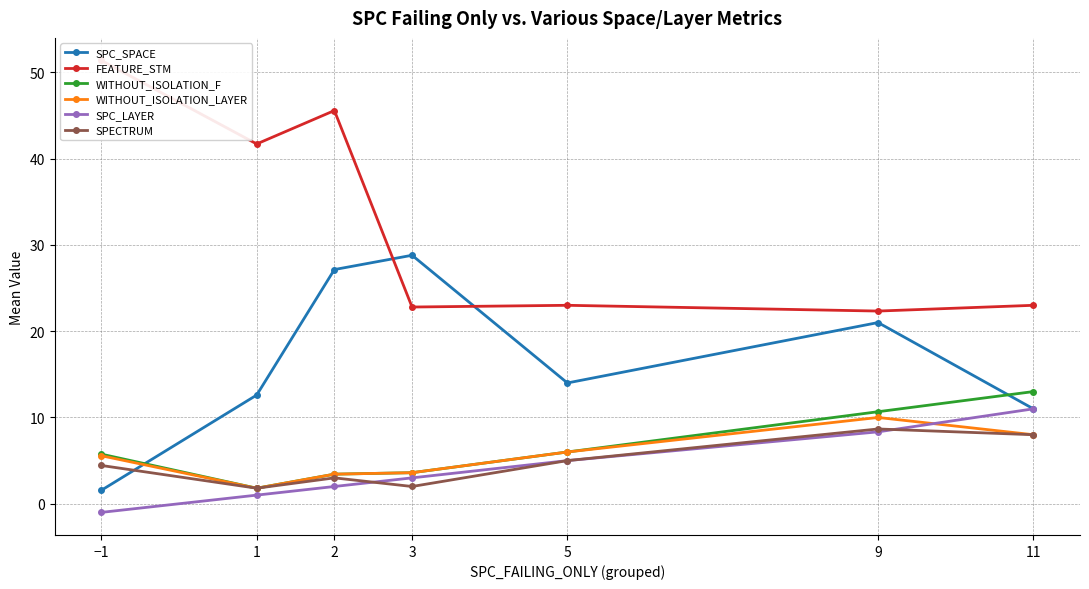

At which category does WITHOUT_ISOLATION_LAYER reach its first local valley?

1